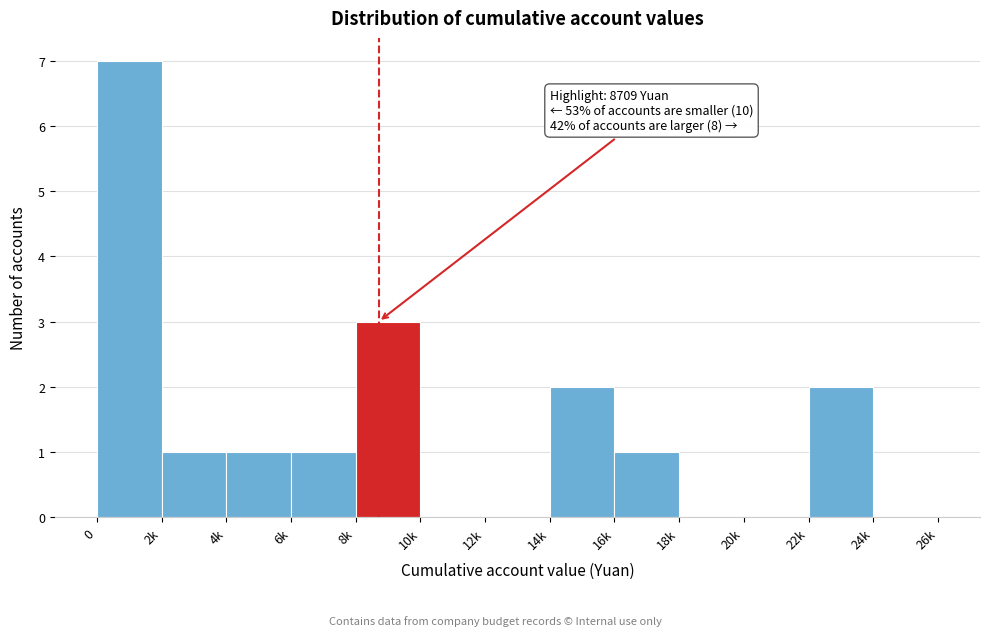

Reading right to left, transcribe all the data shown in this chart.

24k=0	22k=2	20k=0	18k=0	16k=1	14k=2	12k=0	10k=0	8k=3	6k=1	4k=1	2k=1	0=7